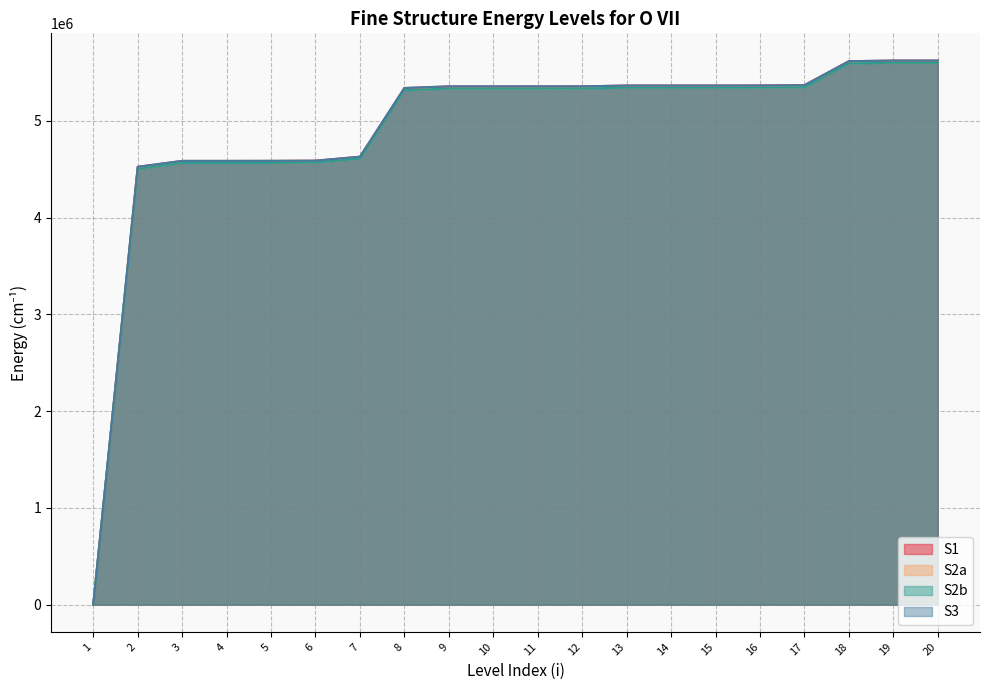

The S2b series shows 1344074.3 at 6. True or false?

False